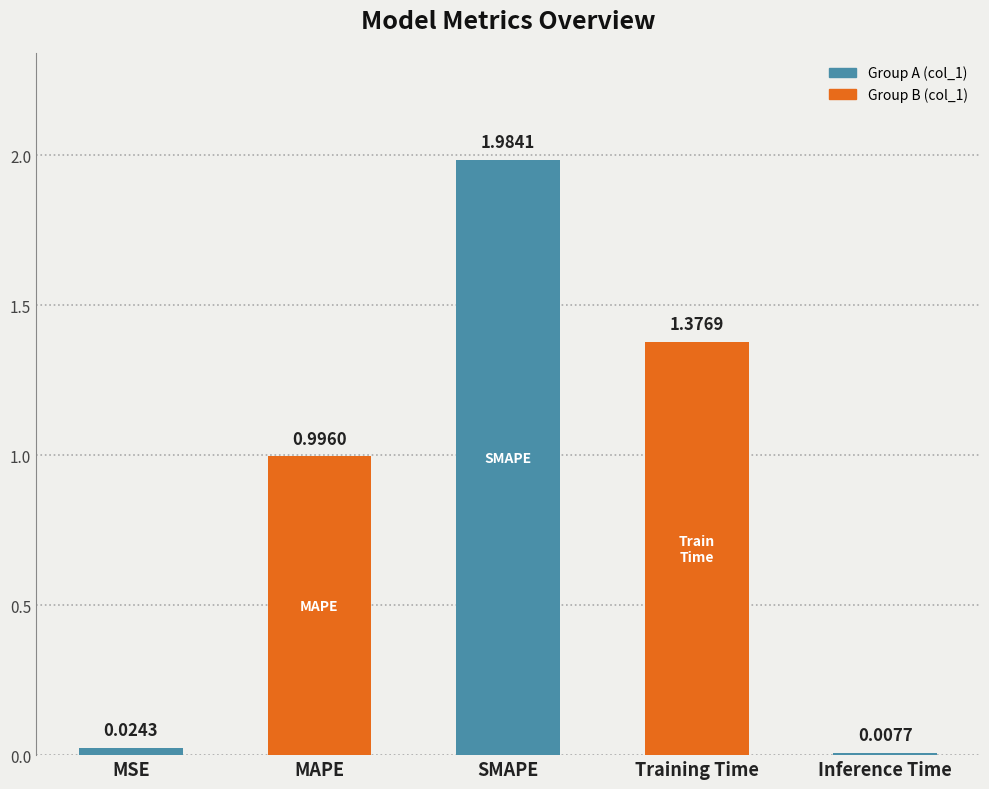

What position from the right is MAPE?

4